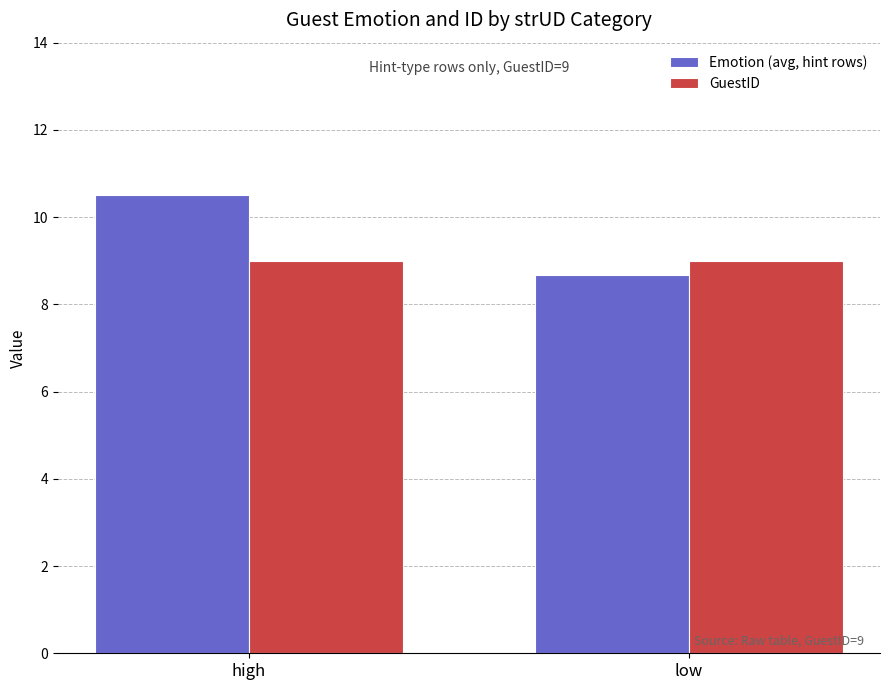

Rank the series by their average value, from lowest to highest.

GuestID, Emotion (avg, hint rows)